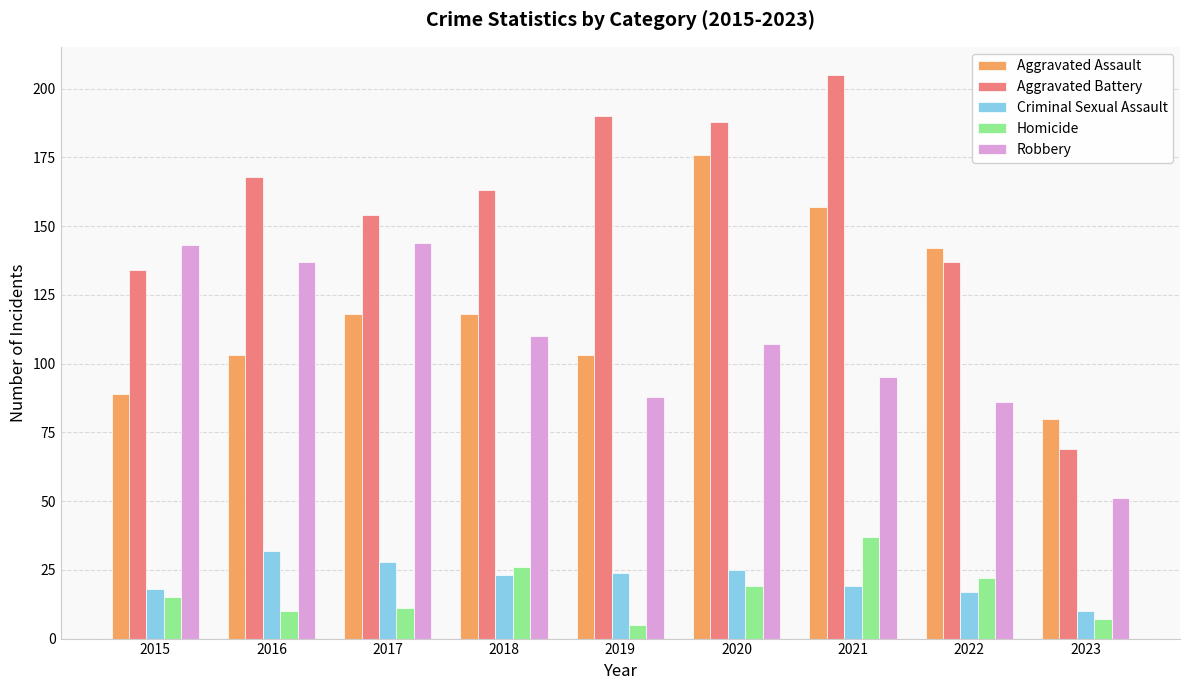

Reading right to left, list all the values displayed in this chart.

Aggravated Assault: 2023=80	2022=142	2021=157	2020=176	2019=103	2018=118	2017=118	2016=103	2015=89
Aggravated Battery: 2023=69	2022=137	2021=205	2020=188	2019=190	2018=163	2017=154	2016=168	2015=134
Criminal Sexual Assault: 2023=10	2022=17	2021=19	2020=25	2019=24	2018=23	2017=28	2016=32	2015=18
Homicide: 2023=7	2022=22	2021=37	2020=19	2019=5	2018=26	2017=11	2016=10	2015=15
Robbery: 2023=51	2022=86	2021=95	2020=107	2019=88	2018=110	2017=144	2016=137	2015=143